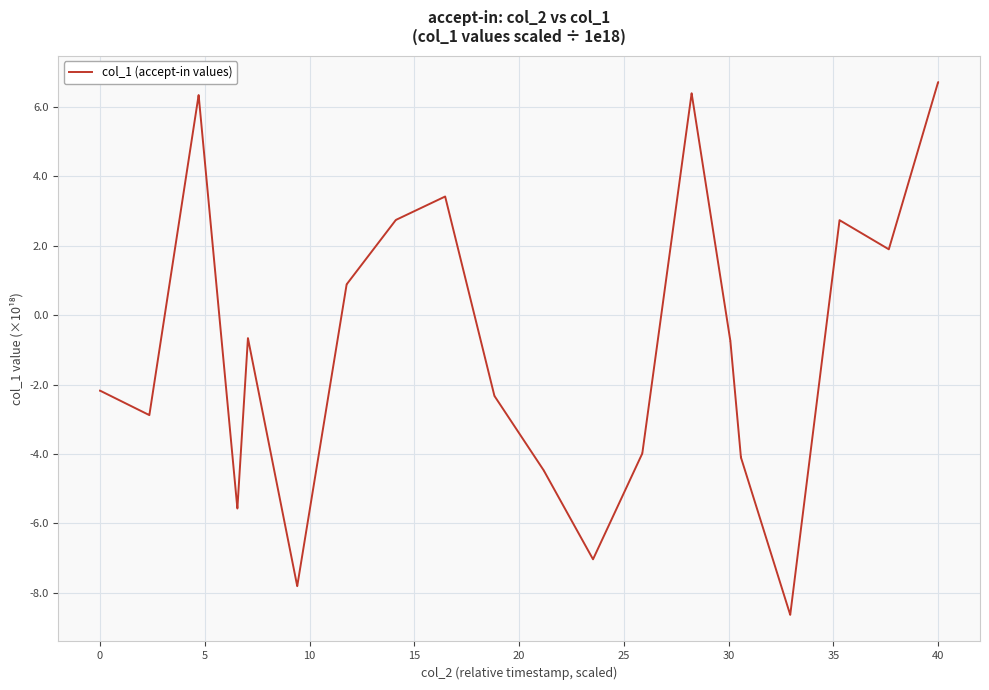

What is the smallest value displayed?

-8.6